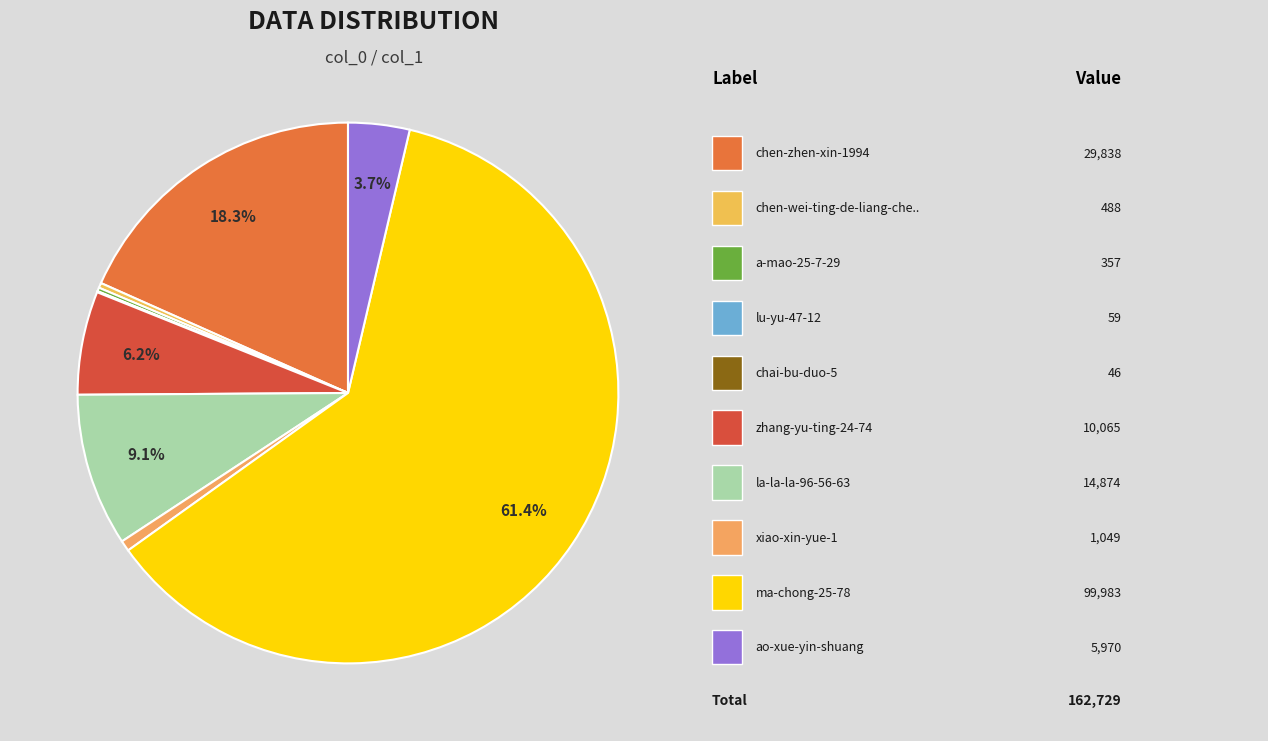

Rank the categories by value from lowest to highest.

chai-bu-duo-5, lu-yu-47-12, a-mao-25-7-29, chen-wei-ting-de-liang-cheng-yi, xiao-xin-yue-1, ao-xue-yin-shuang, zhang-yu-ting-24-74, la-la-la-96-56-63, chen-zhen-xin-1994, ma-chong-25-78